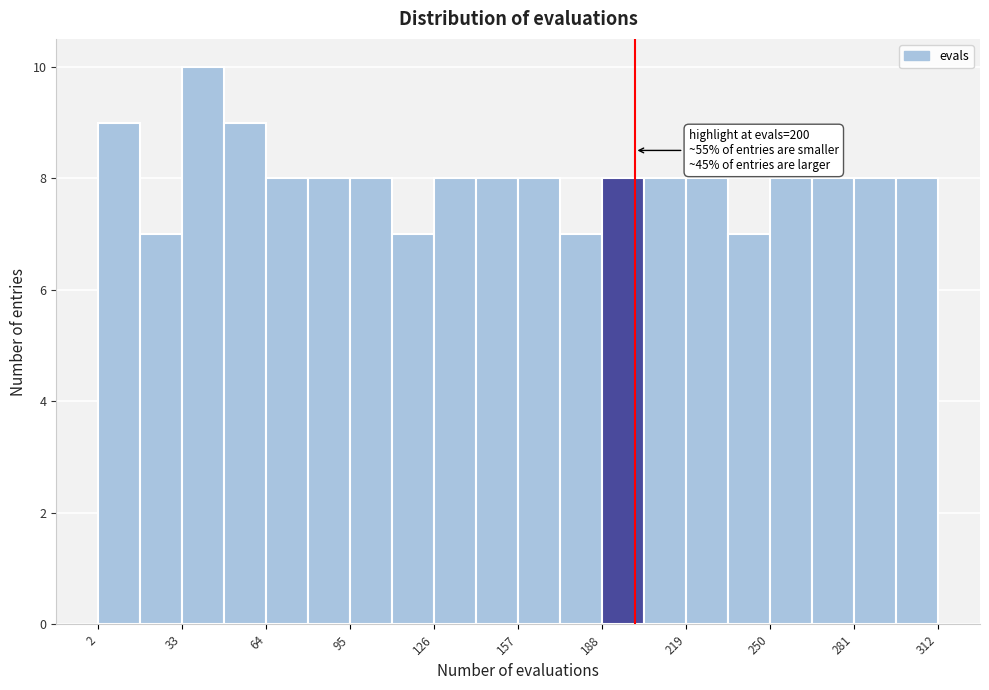

Read against the x-axis, roughly where is the centre of the tallest bar?

40